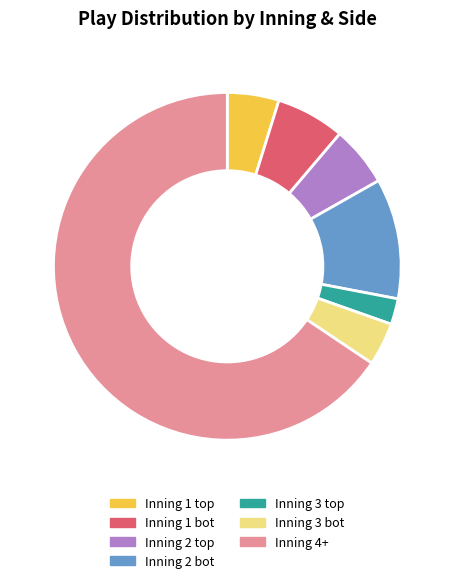

Is there a majority slice in this chart?

Yes